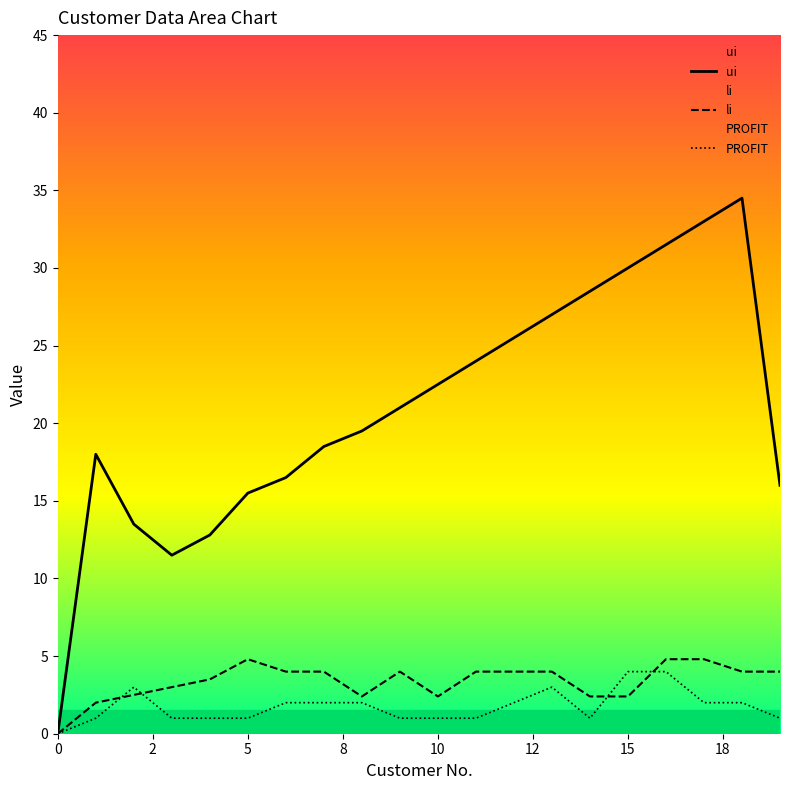

True or false: ui and li intersect in this chart.

False